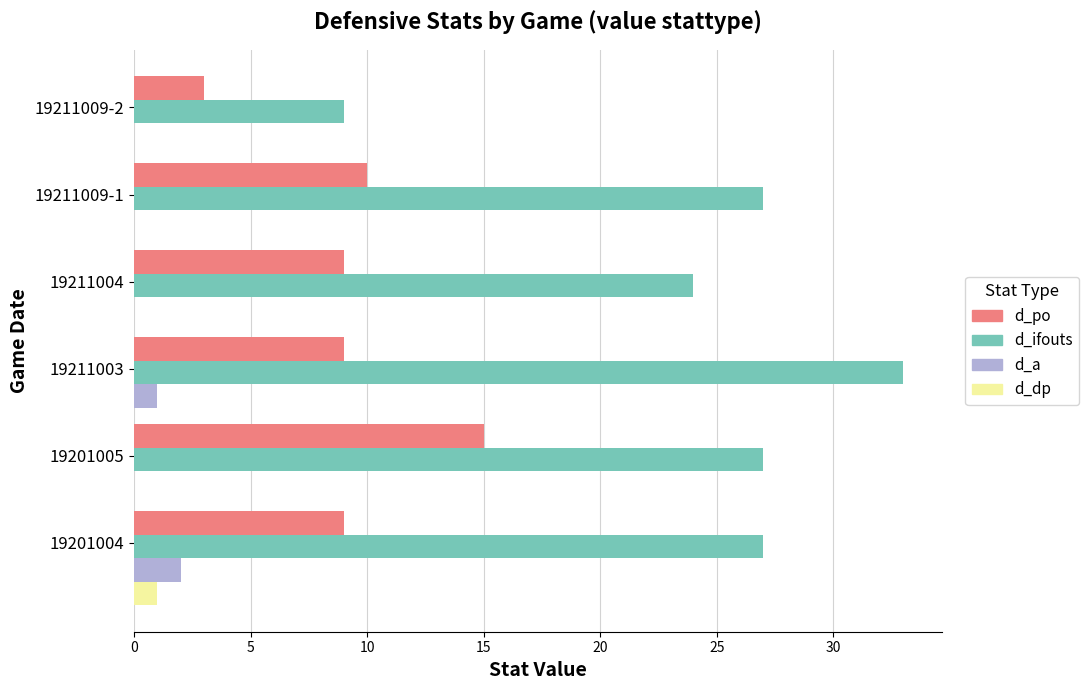

What is the total value across all series at 19211009-1?

37